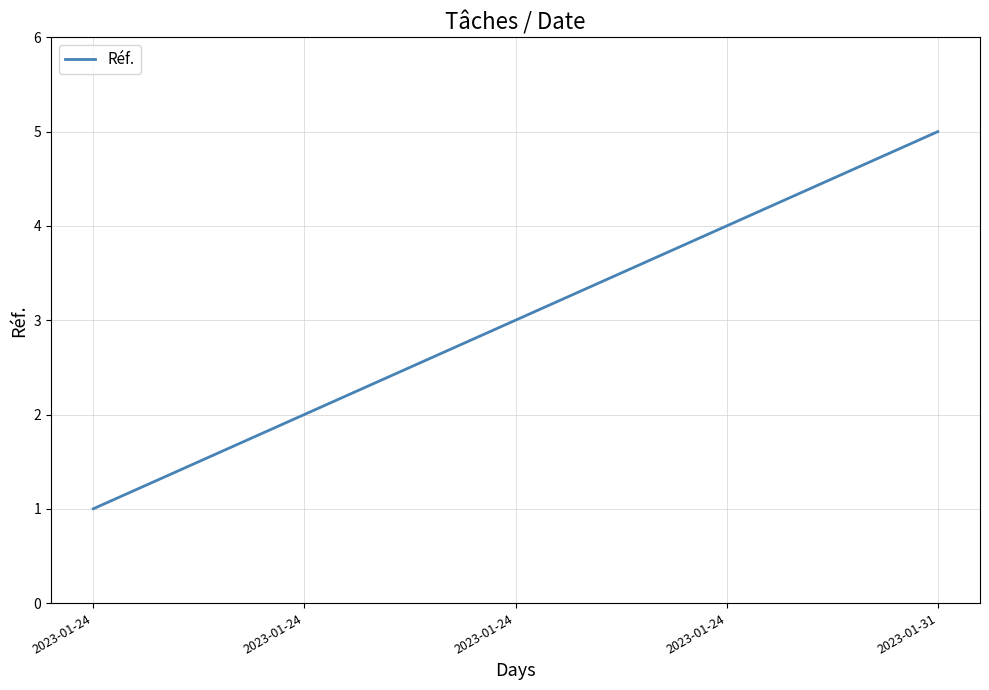

What is the ratio of the value at 2023-01-24 to the value at 2023-01-24?

1.5